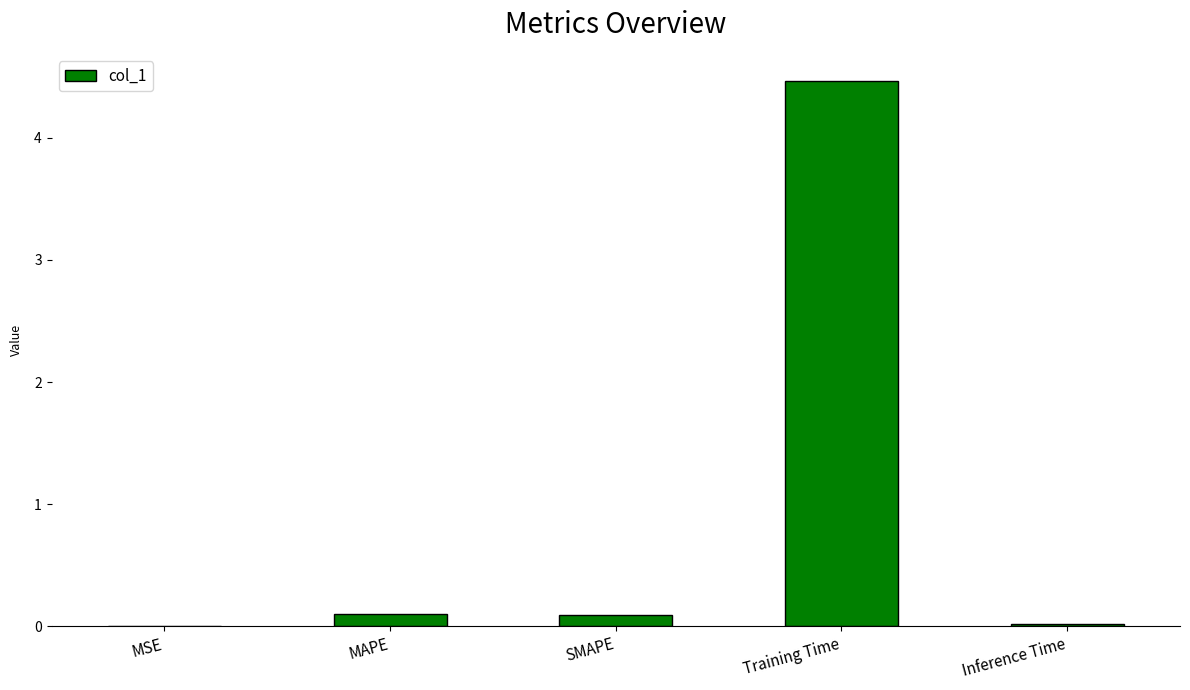

Which label corresponds to the largest value in the chart?

Training Time